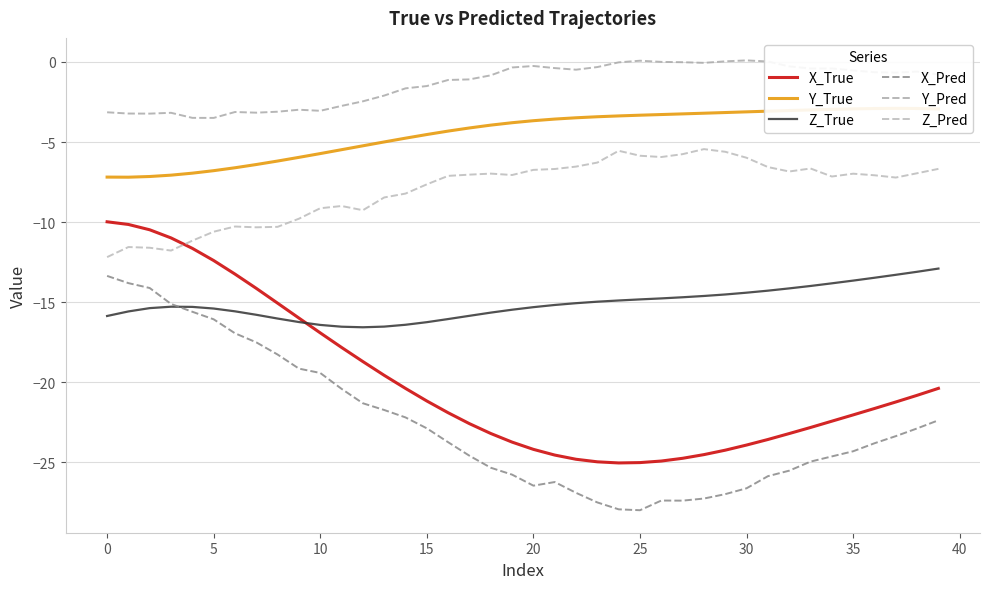

What are all the series names shown in the legend?

X_True, Y_True, Z_True, X_Pred, Y_Pred, Z_Pred